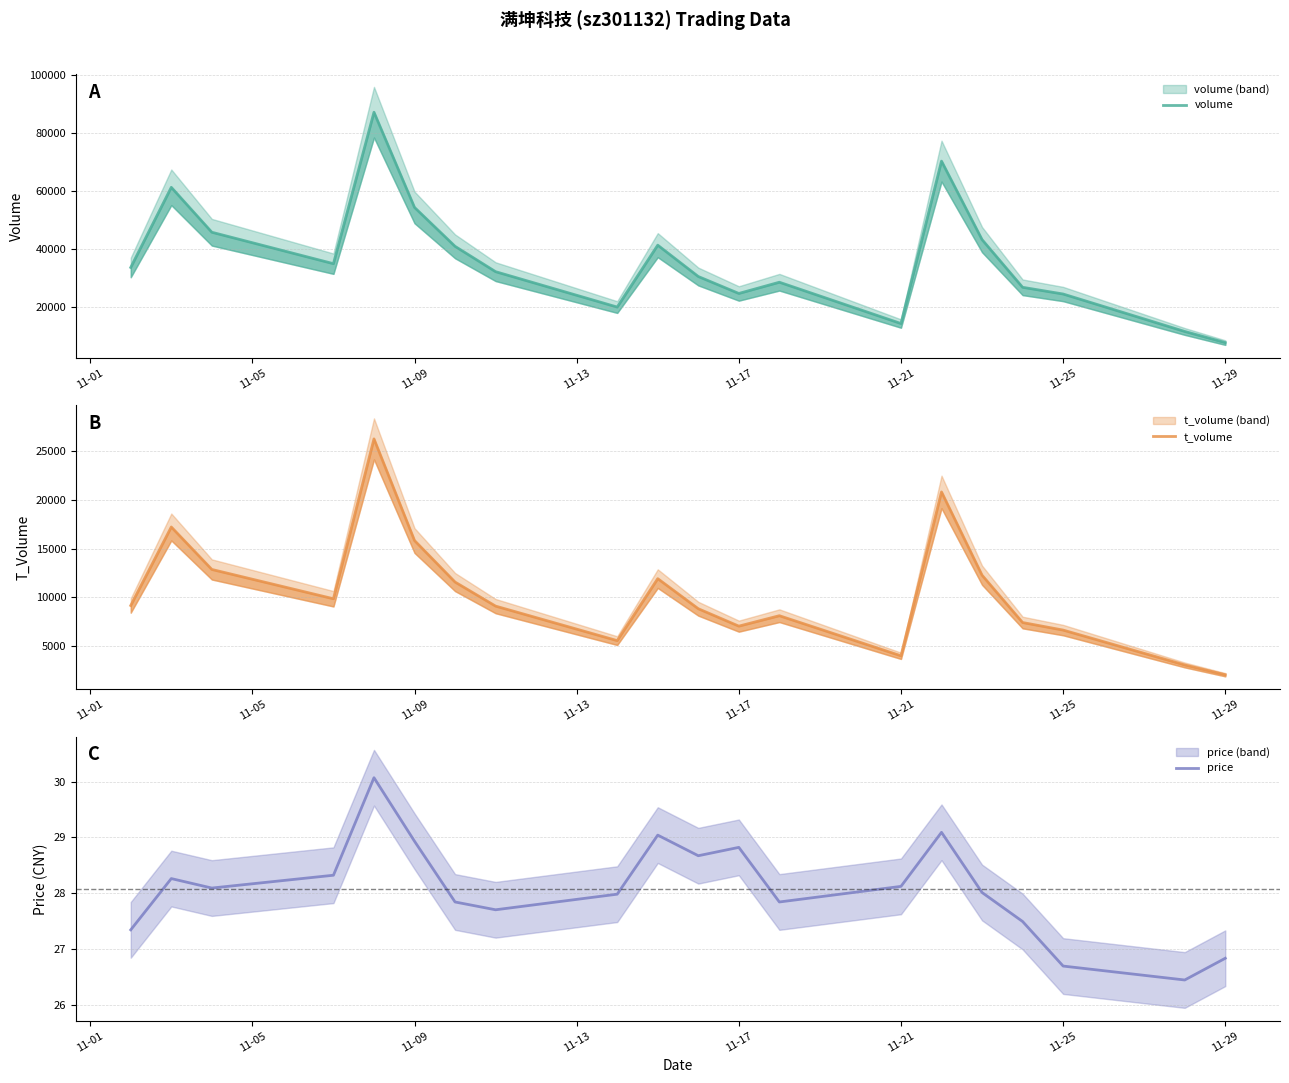

The price series shows 7.1 at 11-17. True or false?

False